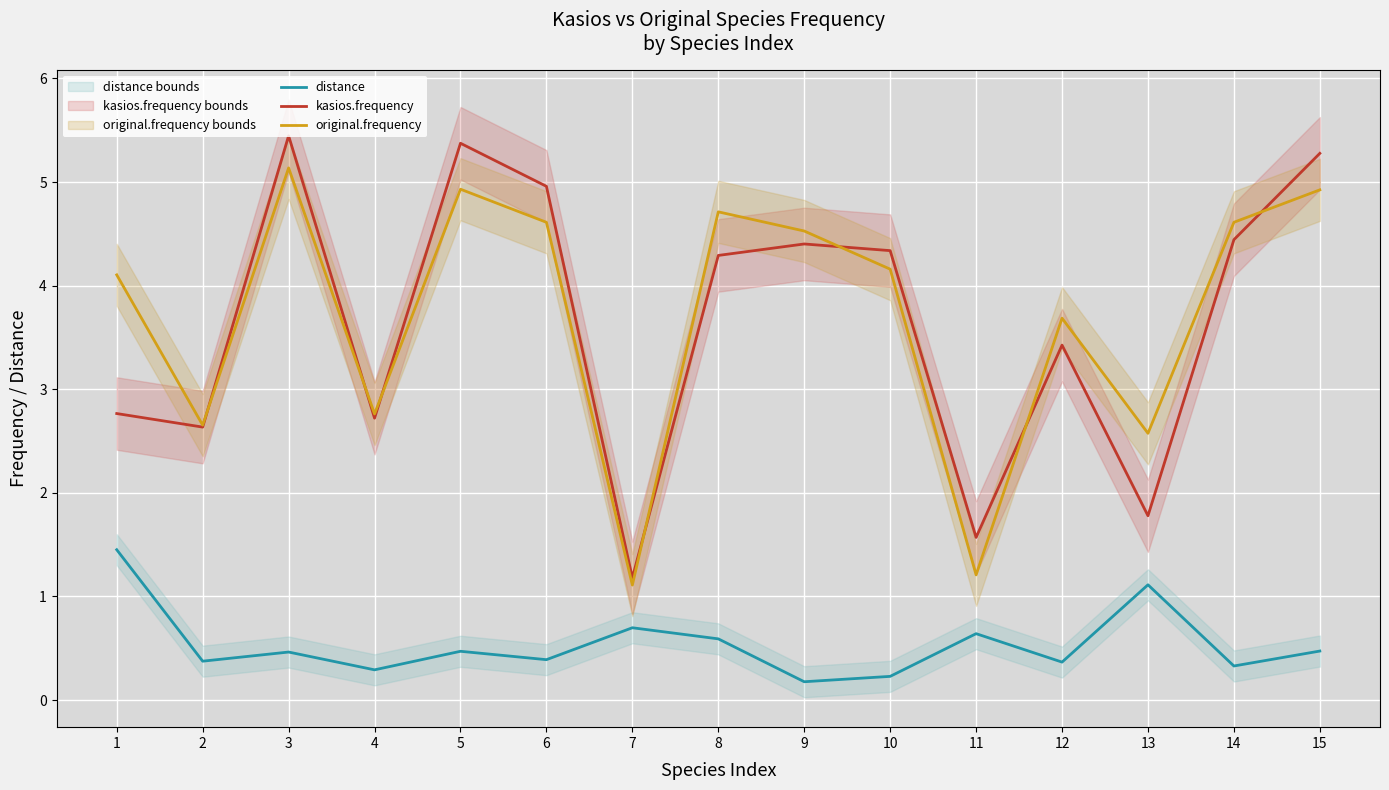

What is the greatest value displayed?

5.4